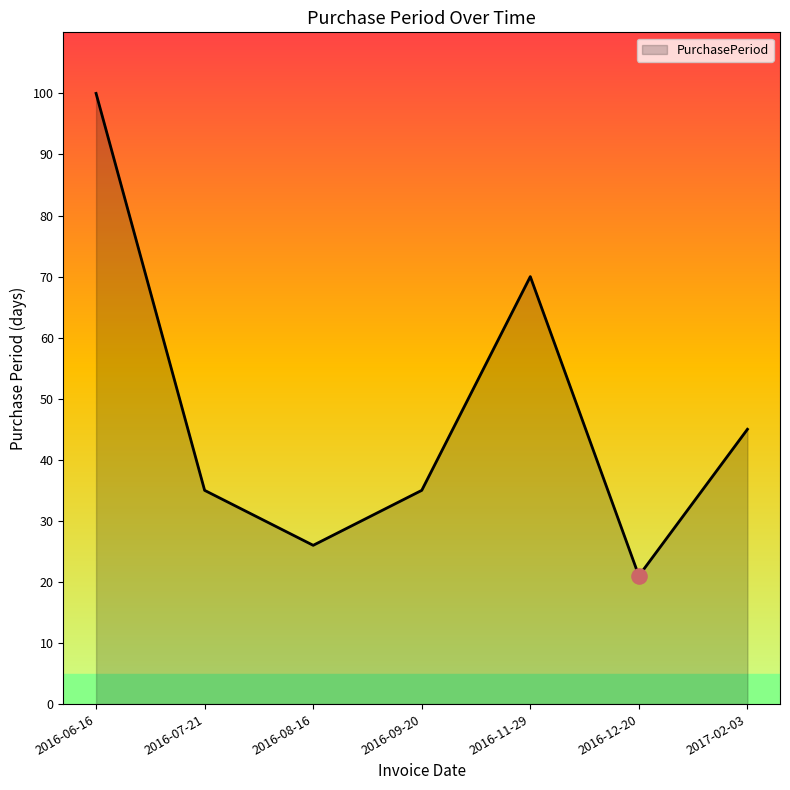

Approximately how many times larger is the value at 2016-09-20 compared to 2016-07-21?

1.0